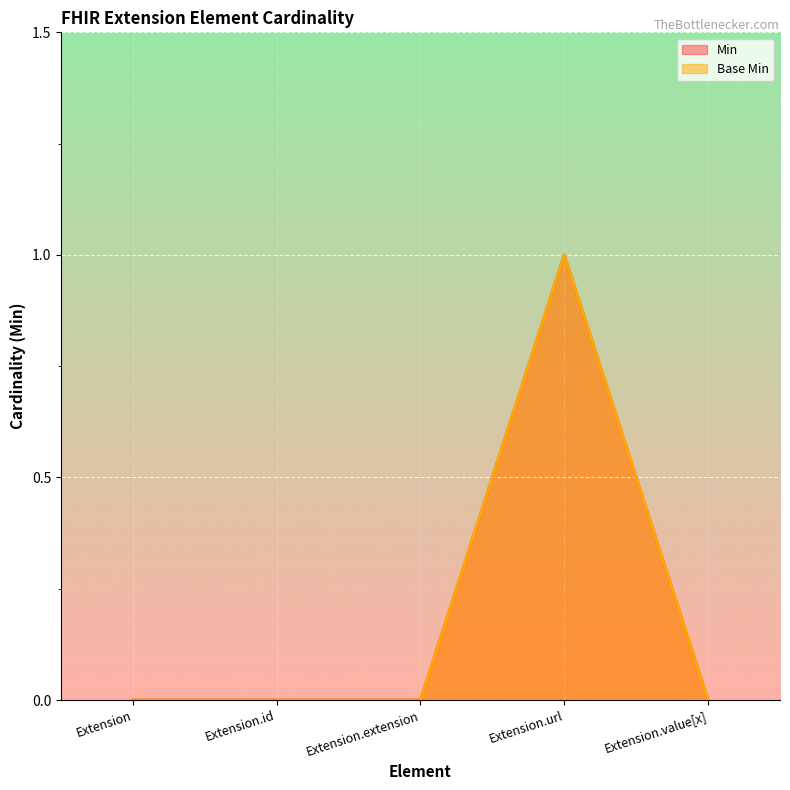

At which category does Min reach its first local peak?

Extension.url